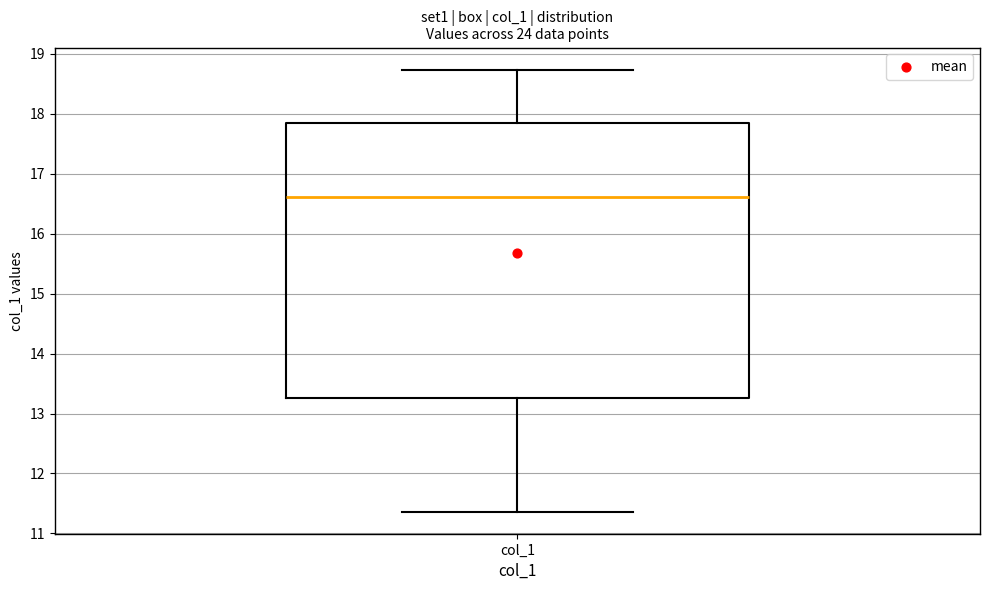

Read this box plot against the y-axis: the position of the median line, the range covered by the box, and the ends of both whiskers. The values are not printed on the chart, so give them approximately, as read against the axis.

median 16.6, box 13.3 to 17.8, whiskers 11.4 to 18.7